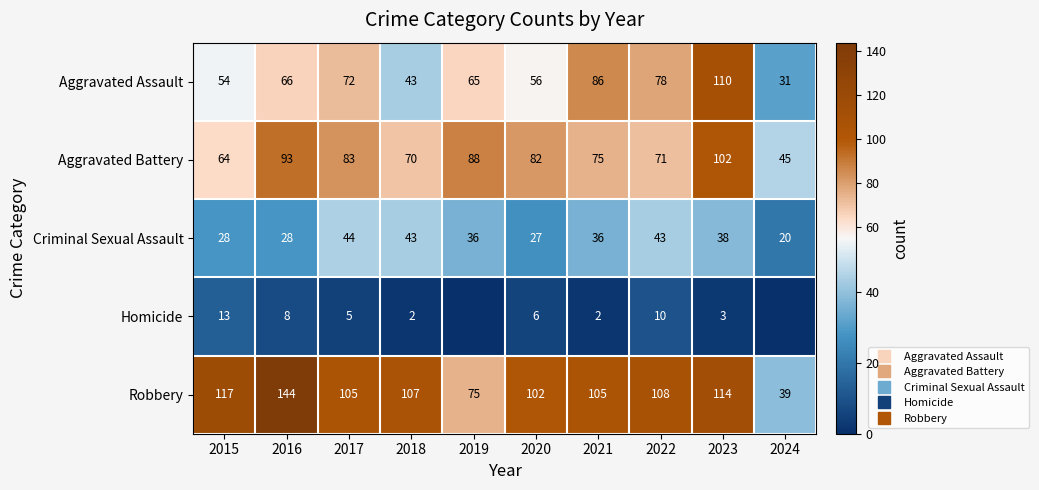

What is the difference between the highest and lowest values at 2017?

100